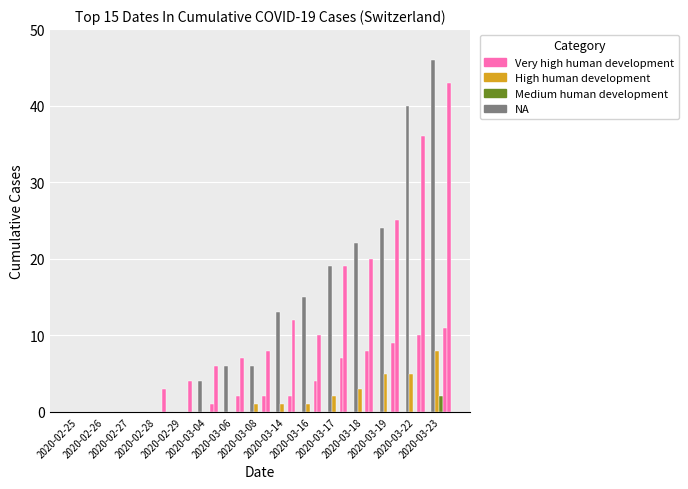

The value of BL at 2020-03-16 is 6. True or false?

False